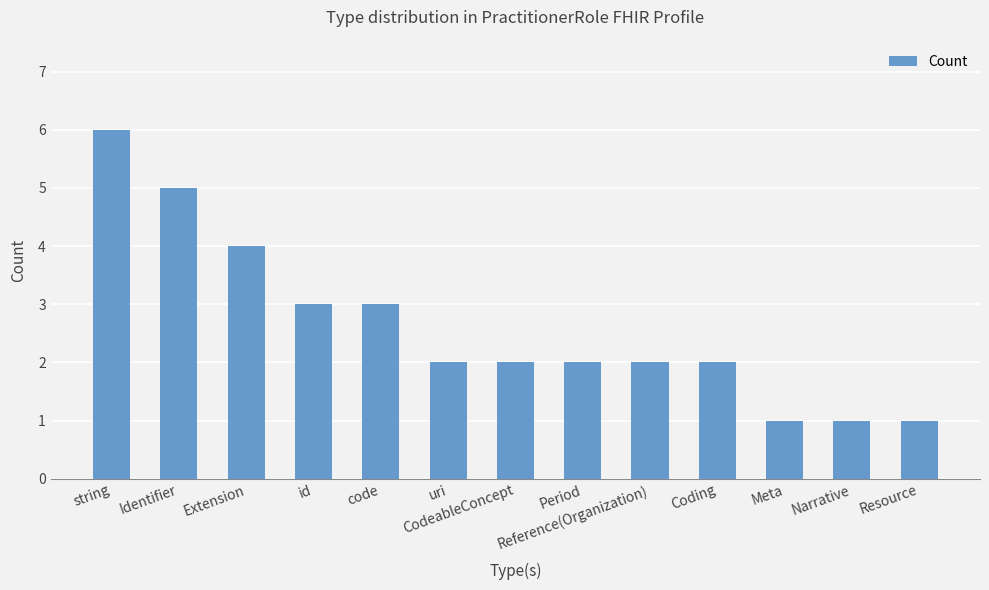

The value at Reference(Organization) is 2. True or false?

True